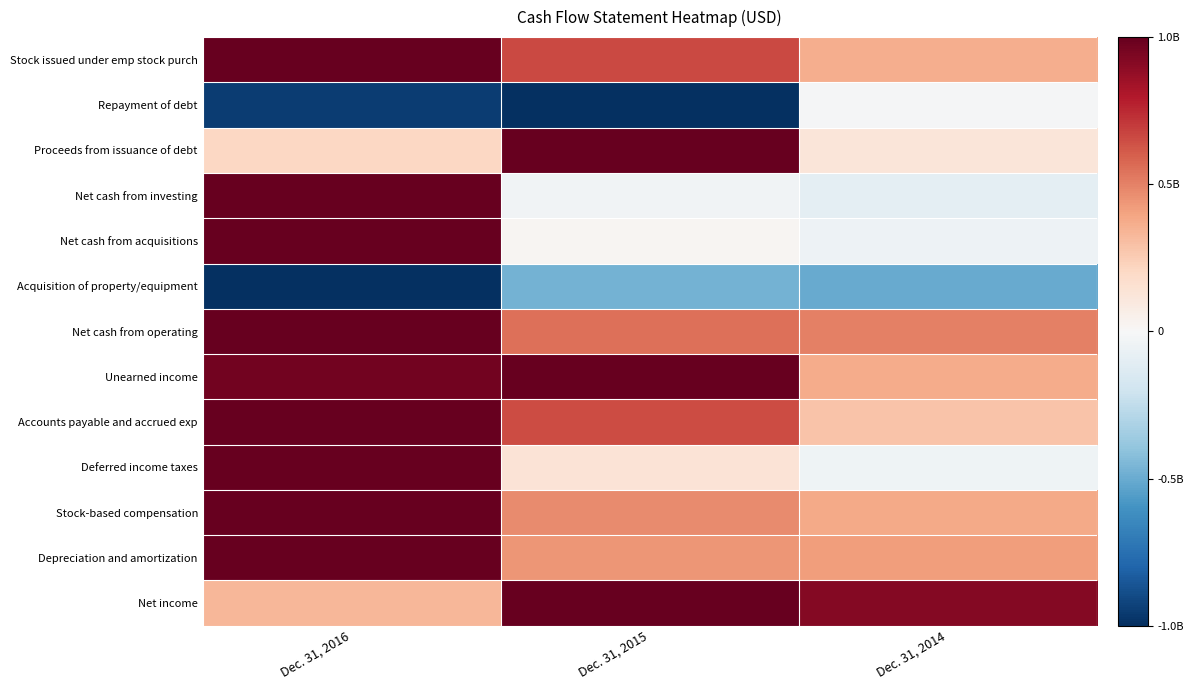

Reading left to right, list all the values displayed in this chart.

Net income: Dec. 31, 2016=0.3	Dec. 31, 2015=1.0	Dec. 31, 2014=0.9
Depreciation and amortization: Dec. 31, 2016=1.0	Dec. 31, 2015=0.4	Dec. 31, 2014=0.4
Stock-based compensation: Dec. 31, 2016=1.0	Dec. 31, 2015=0.5	Dec. 31, 2014=0.4
Deferred income taxes: Dec. 31, 2016=1.0	Dec. 31, 2015=0.1	Dec. 31, 2014=-0.0
Accounts payable and accrued exp: Dec. 31, 2016=1.0	Dec. 31, 2015=0.7	Dec. 31, 2014=0.3
Unearned income: Dec. 31, 2016=1.0	Dec. 31, 2015=1.0	Dec. 31, 2014=0.4
Net cash from operating: Dec. 31, 2016=1.0	Dec. 31, 2015=0.6	Dec. 31, 2014=0.5
Acquisition of property/equipment: Dec. 31, 2016=-1.0	Dec. 31, 2015=-0.5	Dec. 31, 2014=-0.5
Net cash from acquisitions: Dec. 31, 2016=1.0	Dec. 31, 2015=0.0	Dec. 31, 2014=-0.0
Net cash from investing: Dec. 31, 2016=1.0	Dec. 31, 2015=-0.0	Dec. 31, 2014=-0.1
Proceeds from issuance of debt: Dec. 31, 2016=0.2	Dec. 31, 2015=1.0	Dec. 31, 2014=0.1
Repayment of debt: Dec. 31, 2016=-0.9	Dec. 31, 2015=-1.0	Dec. 31, 2014=-0.0
Stock issued under emp stock purch: Dec. 31, 2016=1.0	Dec. 31, 2015=0.7	Dec. 31, 2014=0.4